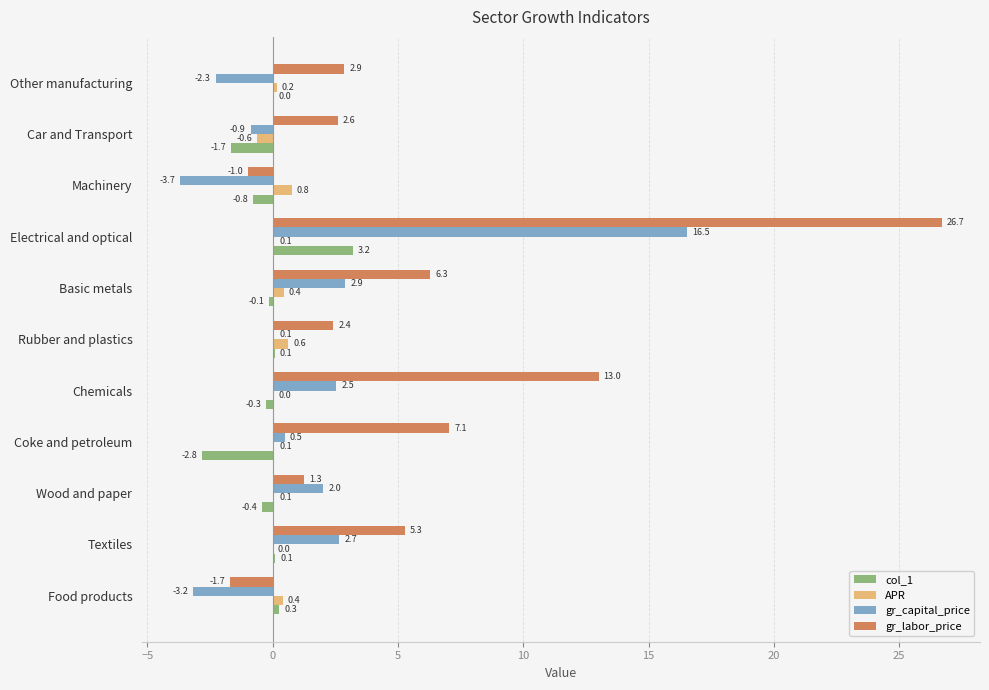

How many values in gr_capital_price are above zero?

7